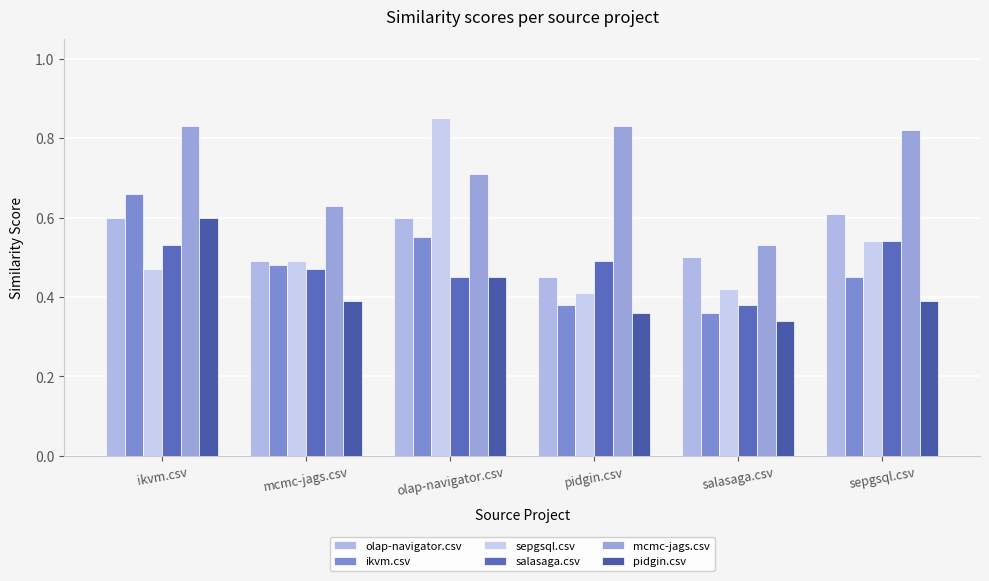

What is the sum of the sepgsql.csv values at mcmc-jags.csv and olap-navigator.csv?

1.3